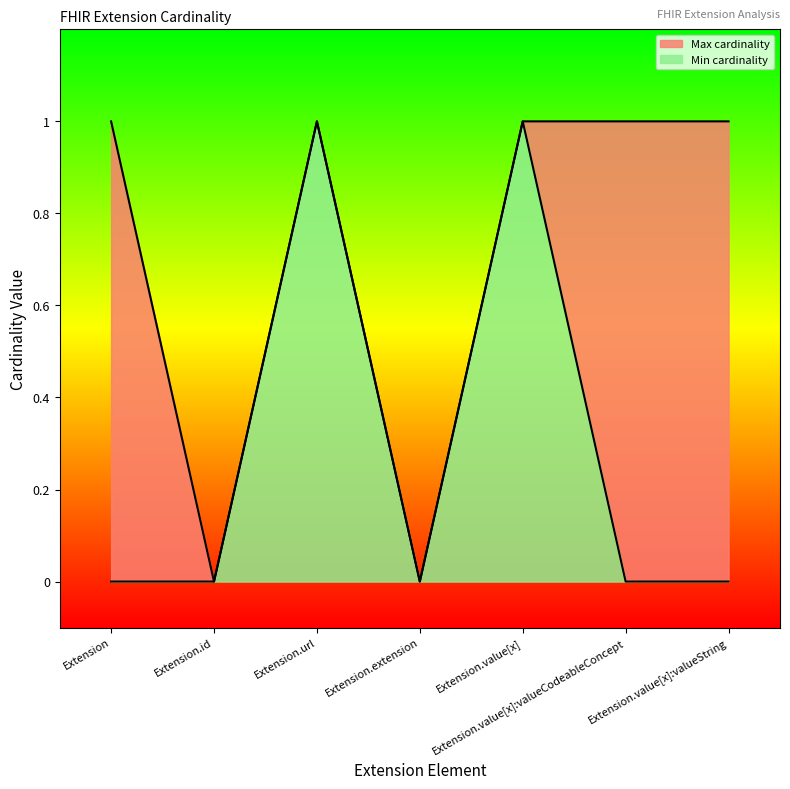

What are all the series names shown in the legend?

Max cardinality line, Min cardinality line